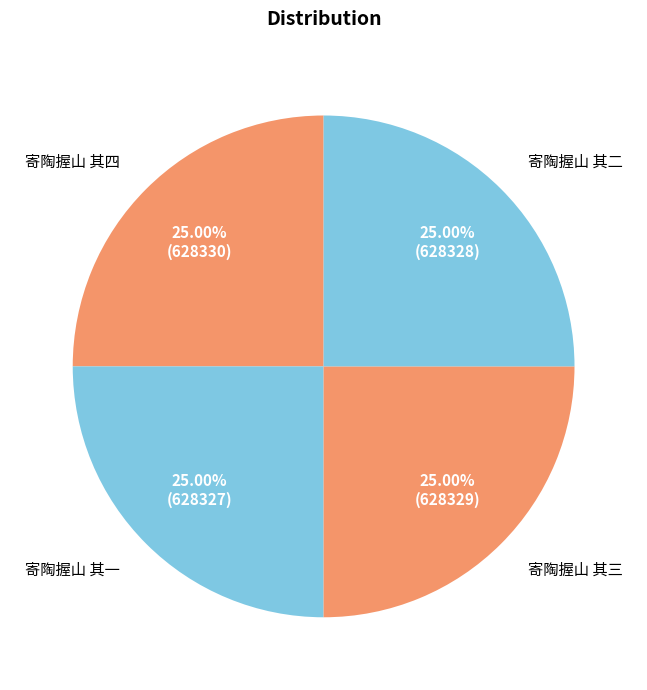

Rank the categories by value from lowest to highest.

寄陶握山 其一, 寄陶握山 其二, 寄陶握山 其三, 寄陶握山 其四